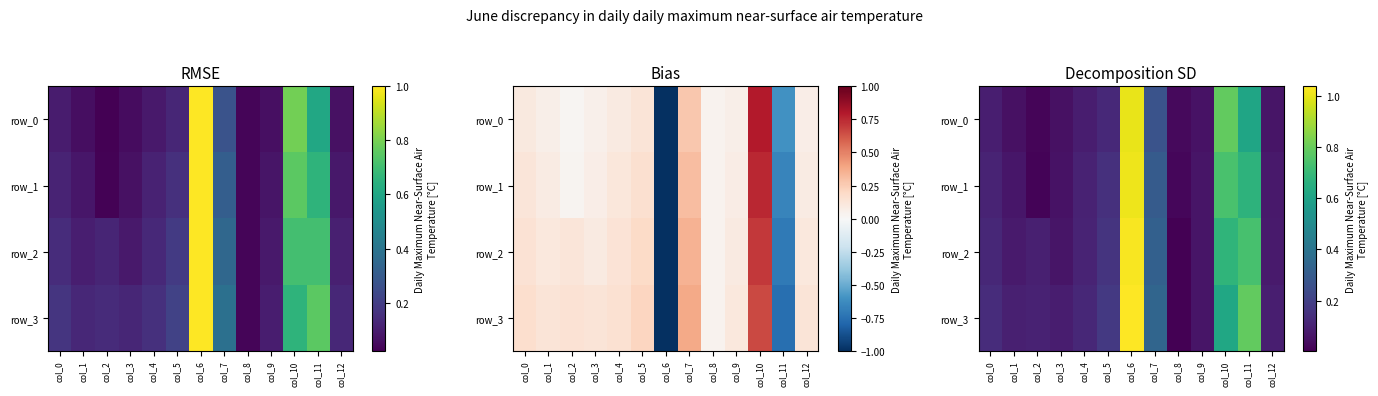

At which label does row_0 reach its peak?

col_6